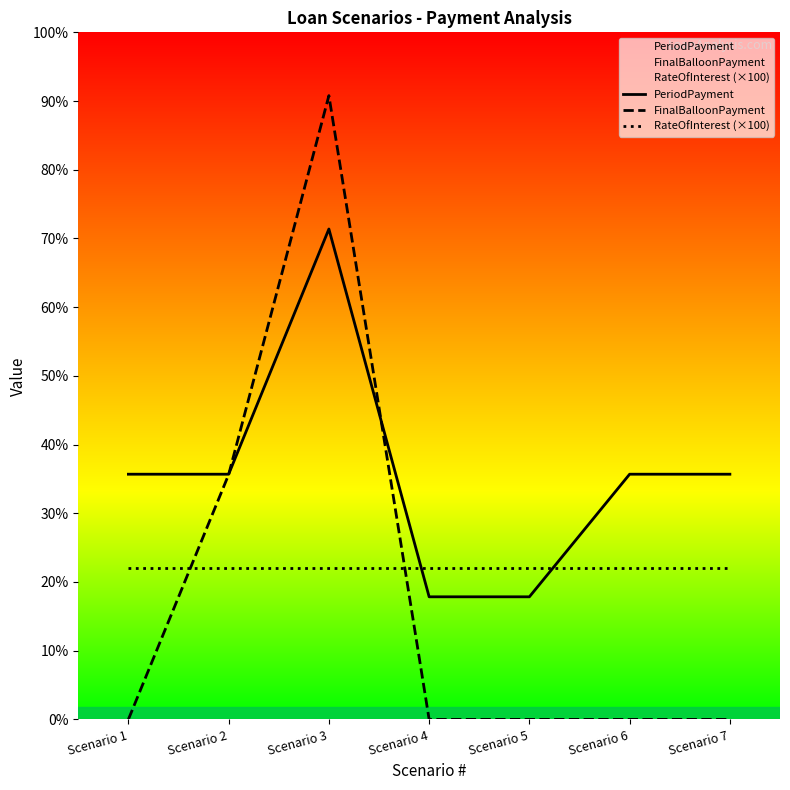

After their last crossing, which series has the higher values: RateOfInterest (×100) or FinalBalloonPayment?

RateOfInterest (×100)